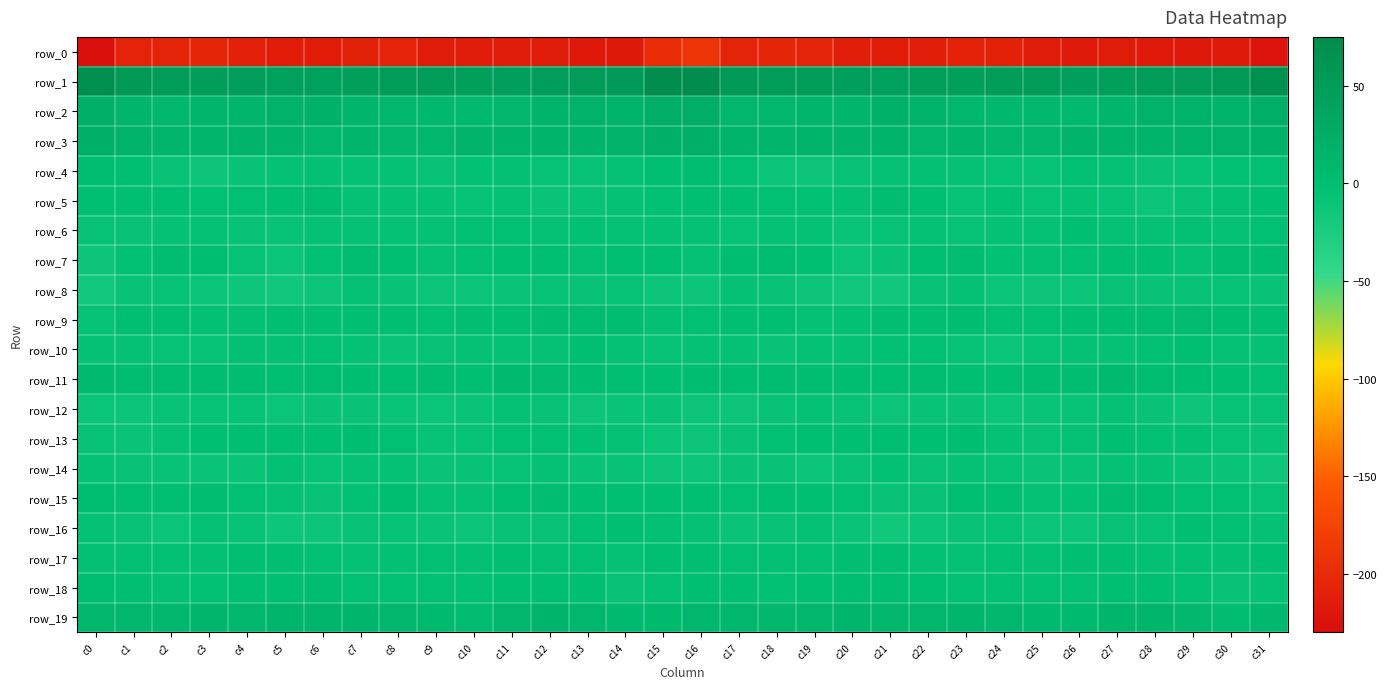

Reading left to right, transcribe all the data shown in this chart.

row_0: c0=-227.0	c1=-207.3	c2=-206.6	c3=-205.1	c4=-210.1	c5=-212.9	c6=-213.0	c7=-209.2	c8=-206.8	c9=-213.7	c10=-215.7	c11=-215.6	c12=-215.2	c13=-217.6	c14=-217.4	c15=-196.6	c16=-189.7	c17=-206.4	c18=-205.3	c19=-206.3	c20=-211.8	c21=-213.3	c22=-211.9	c23=-207.4	c24=-209.0	c25=-214.9	c26=-216.0	c27=-215.2	c28=-215.8	c29=-218.3	c30=-216.2	c31=-221.7
row_1: c0=70.1	c1=55.3	c2=48.7	c3=48.2	c4=47.2	c5=43.0	c6=43.7	c7=46.1	c8=48.9	c9=49.9	c10=46.4	c11=45.7	c12=47.1	c13=50.3	c14=51.6	c15=72.2	c16=73.5	c17=53.1	c18=48.3	c19=48.4	c20=45.4	c21=42.5	c22=45.2	c23=46.6	c24=49.9	c25=48.9	c26=45.4	c27=46.0	c28=48.3	c29=50.8	c30=53.1	c31=66.6
row_2: c0=20.1	c1=12.3	c2=7.9	c3=11.3	c4=11.2	c5=16.5	c6=16.7	c7=10.8	c8=7.2	c9=6.6	c10=6.1	c11=8.4	c12=15.3	c13=16.2	c14=15.1	c15=24.1	c16=22.7	c17=10.6	c18=9.5	c19=11.4	c20=12.2	c21=18.0	c22=14.8	c23=9.1	c24=6.6	c25=6.6	c26=5.8	c27=11.1	c28=16.4	c29=15.8	c30=15.2	c31=22.0
row_3: c0=20.0	c1=15.5	c2=11.3	c3=11.9	c4=14.7	c5=15.3	c6=10.5	c7=10.9	c8=10.0	c9=9.0	c10=13.1	c11=14.5	c12=13.6	c13=14.5	c14=16.5	c15=20.5	c16=21.3	c17=14.4	c18=11.4	c19=12.8	c20=15.2	c21=13.8	c22=9.9	c23=11.4	c24=8.9	c25=10.6	c26=14.0	c27=14.2	c28=13.4	c29=15.7	c30=16.1	c31=17.9
row_4: c0=1.7	c1=-1.3	c2=-8.9	c3=-12.1	c4=-9.0	c5=-6.4	c6=-4.3	c7=-6.0	c8=-6.5	c9=-8.2	c10=-4.0	c11=-4.8	c12=-7.5	c13=-8.6	c14=-5.2	c15=-1.2	c16=1.4	c17=-3.5	c18=-10.4	c19=-11.6	c20=-7.9	c21=-5.4	c22=-4.7	c23=-6.5	c24=-7.3	c25=-6.9	c26=-3.3	c27=-6.1	c28=-8.5	c29=-7.5	c30=-4.0	c31=-2.8
row_5: c0=-2.2	c1=-1.4	c2=-2.1	c3=-3.4	c4=-3.4	c5=-1.8	c6=1.8	c7=-6.2	c8=-5.1	c9=-5.5	c10=-7.6	c11=-5.0	c12=-10.1	c13=-9.2	c14=-6.4	c15=-2.5	c16=-0.6	c17=-0.7	c18=-2.6	c19=-3.2	c20=-4.3	c21=1.3	c22=-1.1	c23=-7.1	c24=-4.2	c25=-7.4	c26=-5.4	c27=-7.3	c28=-10.3	c29=-8.3	c30=-4.7	c31=-1.7
row_6: c0=-7.9	c1=-7.9	c2=-6.0	c3=-5.6	c4=-8.7	c5=-9.2	c6=-5.3	c7=-6.2	c8=-6.1	c9=-6.1	c10=-3.7	c11=-3.6	c12=-5.9	c13=-4.1	c14=-5.1	c15=-5.5	c16=-5.0	c17=-6.9	c18=-5.4	c19=-6.4	c20=-9.9	c21=-7.2	c22=-5.1	c23=-7.0	c24=-5.7	c25=-5.9	c26=-2.3	c27=-5.4	c28=-4.9	c29=-4.3	c30=-5.1	c31=-3.1
row_7: c0=-12.3	c1=-3.5	c2=1.7	c3=0.5	c4=-7.8	c5=-10.5	c6=-3.9	c7=1.7	c8=-2.4	c9=-5.0	c10=-3.6	c11=-1.3	c12=-0.2	c13=-4.7	c14=-1.7	c15=-2.4	c16=-5.3	c17=0.0	c18=1.5	c19=-1.8	c20=-10.4	c21=-8.9	c22=-0.6	c23=0.6	c24=-3.7	c25=-4.8	c26=-2.7	c27=-0.3	c28=-1.7	c29=-4.8	c30=0.7	c31=1.1
row_8: c0=-18.4	c1=-9.1	c2=-6.7	c3=-10.2	c4=-14.0	c5=-16.7	c6=-11.7	c7=-5.0	c8=-9.4	c9=-11.5	c10=-11.1	c11=-9.9	c12=-7.6	c13=-9.0	c14=-7.1	c15=-12.7	c16=-13.0	c17=-6.3	c18=-8.1	c19=-11.5	c20=-15.5	c21=-16.4	c22=-8.1	c23=-5.8	c24=-10.8	c25=-11.4	c26=-10.8	c27=-8.4	c28=-8.6	c29=-8.2	c30=-7.3	c31=-8.9
row_9: c0=-6.9	c1=-1.8	c2=-1.4	c3=-4.1	c4=-4.5	c5=-1.5	c6=-0.7	c7=-0.6	c8=-1.5	c9=-3.8	c10=-1.4	c11=-0.9	c12=1.6	c13=3.1	c14=1.7	c15=-4.5	c16=-3.5	c17=-1.1	c18=-2.2	c19=-4.9	c20=-3.8	c21=-0.7	c22=-1.1	c23=0.0	c24=-3.1	c25=-2.7	c26=-1.5	c27=0.5	c28=1.6	c29=3.7	c30=0.0	c31=-2.1
row_10: c0=-6.3	c1=-5.7	c2=-7.3	c3=-7.7	c4=-4.3	c5=-4.8	c6=-2.5	c7=-5.4	c8=-10.2	c9=-8.2	c10=-6.6	c11=-6.3	c12=-5.2	c13=-2.4	c14=-5.1	c15=-7.6	c16=-6.5	c17=-6.1	c18=-8.4	c19=-6.0	c20=-5.0	c21=-3.6	c22=-2.9	c23=-7.5	c24=-10.4	c25=-7.4	c26=-6.1	c27=-6.3	c28=-4.0	c29=-2.4	c30=-6.3	c31=-6.1
row_11: c0=4.6	c1=1.4	c2=0.6	c3=1.1	c4=1.2	c5=-1.0	c6=2.4	c7=0.1	c8=-1.3	c9=1.1	c10=-0.1	c11=4.2	c12=3.6	c13=1.4	c14=-0.7	c15=-0.3	c16=0.9	c17=-0.0	c18=0.8	c19=1.3	c20=0.1	c21=-0.1	c22=2.3	c23=-1.2	c24=-0.5	c25=0.7	c26=0.8	c27=4.7	c28=3.0	c29=0.4	c30=-0.7	c31=-2.5
row_12: c0=-10.3	c1=-11.2	c2=-9.5	c3=-7.0	c4=-6.9	c5=-10.8	c6=-9.2	c7=-9.1	c8=-10.2	c9=-10.3	c10=-9.8	c11=-6.4	c12=-8.3	c13=-11.5	c14=-9.6	c15=-8.7	c16=-11.9	c17=-11.7	c18=-8.3	c19=-6.6	c20=-8.1	c21=-11.2	c22=-8.7	c23=-9.4	c24=-10.4	c25=-10.2	c26=-9.0	c27=-6.4	c28=-9.5	c29=-12.0	c30=-7.4	c31=-8.0
row_13: c0=-8.4	c1=-9.6	c2=-5.4	c3=-1.3	c4=-2.2	c5=-0.4	c6=-1.6	c7=0.3	c8=-3.1	c9=-9.3	c10=-7.3	c11=-2.7	c12=-3.0	c13=-3.7	c14=-6.0	c15=-10.4	c16=-11.6	c17=-9.5	c18=-3.3	c19=-1.4	c20=-1.7	c21=-0.6	c22=-1.2	c23=0.2	c24=-6.0	c25=-9.2	c26=-5.6	c27=-1.9	c28=-3.8	c29=-4.3	c30=-7.0	c31=-8.9
row_14: c0=-6.4	c1=-8.1	c2=-9.1	c3=-9.8	c4=-10.1	c5=-4.3	c6=-7.1	c7=-6.5	c8=-6.2	c9=-9.6	c10=-9.4	c11=-7.6	c12=-4.9	c13=-8.6	c14=-9.0	c15=-11.9	c16=-11.3	c17=-9.2	c18=-9.0	c19=-10.7	c20=-8.1	c21=-3.9	c22=-8.1	c23=-5.4	c24=-7.7	c25=-9.9	c26=-8.7	c27=-6.4	c28=-5.7	c29=-9.5	c30=-10.1	c31=-14.0
row_15: c0=0.5	c1=-2.1	c2=-2.0	c3=0.9	c4=-2.5	c5=-6.2	c6=-9.5	c7=-3.9	c8=0.4	c9=-4.8	c10=-5.9	c11=-0.4	c12=1.3	c13=-2.3	c14=-1.9	c15=-1.1	c16=-2.2	c17=-3.1	c18=-0.3	c19=-0.2	c20=-3.5	c21=-8.3	c22=-8.2	c23=-1.4	c24=-1.0	c25=-6.4	c26=-4.1	c27=1.1	c28=0.2	c29=-2.7	c30=-2.8	c31=-6.9
row_16: c0=-5.2	c1=-8.3	c2=-10.2	c3=-6.2	c4=-7.8	c5=-14.1	c6=-13.3	c7=-9.5	c8=-7.6	c9=-10.2	c10=-11.7	c11=-8.4	c12=-8.3	c13=-3.0	c14=-1.3	c15=-2.6	c16=-5.5	c17=-9.9	c18=-8.7	c19=-6.1	c20=-9.6	c21=-15.6	c22=-11.0	c23=-9.0	c24=-7.8	c25=-11.4	c26=-10.7	c27=-8.3	c28=-6.9	c29=-1.3	c30=-2.9	c31=-6.5
row_17: c0=-4.7	c1=-3.1	c2=-3.9	c3=-3.1	c4=-1.0	c5=-1.6	c6=-2.8	c7=-5.7	c8=-4.2	c9=-2.8	c10=-2.5	c11=-0.9	c12=-3.4	c13=-3.1	c14=-5.1	c15=-2.0	c16=-1.2	c17=-3.5	c18=-3.5	c19=-2.5	c20=-0.4	c21=-2.1	c22=-3.9	c23=-6.0	c24=-2.9	c25=-2.9	c26=-1.8	c27=-1.5	c28=-3.7	c29=-3.8	c30=-4.7	c31=-1.9
row_18: c0=0.2	c1=-0.6	c2=-4.4	c3=-2.5	c4=-0.5	c5=-0.4	c6=0.9	c7=-2.9	c8=-3.5	c9=-2.8	c10=-2.8	c11=-1.7	c12=-0.7	c13=-1.6	c14=-7.9	c15=-6.4	c16=-0.6	c17=-2.3	c18=-3.8	c19=-2.0	c20=0.0	c21=0.1	c22=-0.4	c23=-3.4	c24=-3.1	c25=-2.8	c26=-2.5	c27=-1.2	c28=-0.8	c29=-3.5	c30=-9.1	c31=-5.1
row_19: c0=10.3	c1=9.0	c2=8.9	c3=10.8	c4=9.9	c5=10.8	c6=10.9	c7=10.7	c8=10.0	c9=6.2	c10=4.0	c11=9.5	c12=12.9	c13=8.9	c14=4.3	c15=6.1	c16=9.1	c17=8.4	c18=10.2	c19=10.1	c20=10.7	c21=10.5	c22=10.6	c23=11.2	c24=8.7	c25=4.9	c26=4.9	c27=12.0	c28=12.0	c29=6.9	c30=3.7	c31=6.9